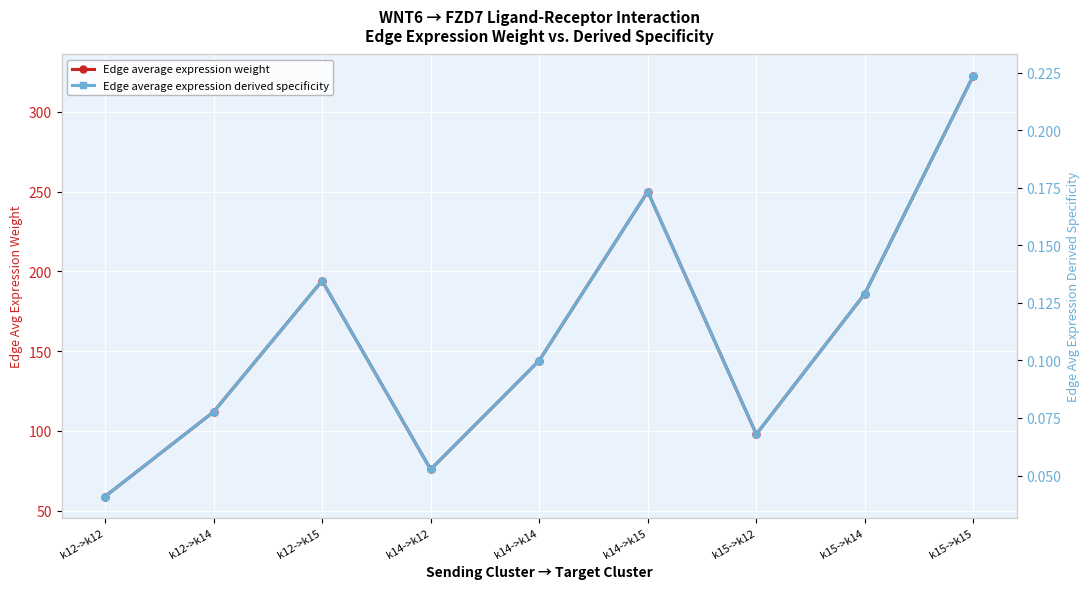

Is this an area chart (filled region under the line)?

No